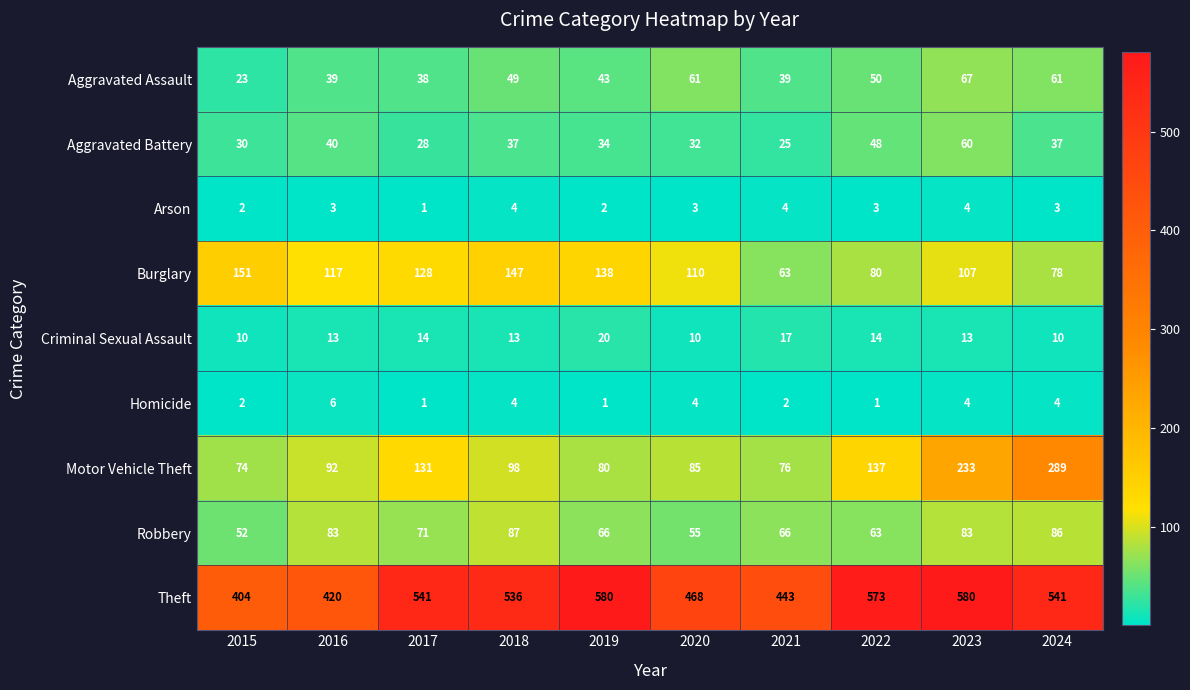

How many series are shown in this chart?

9